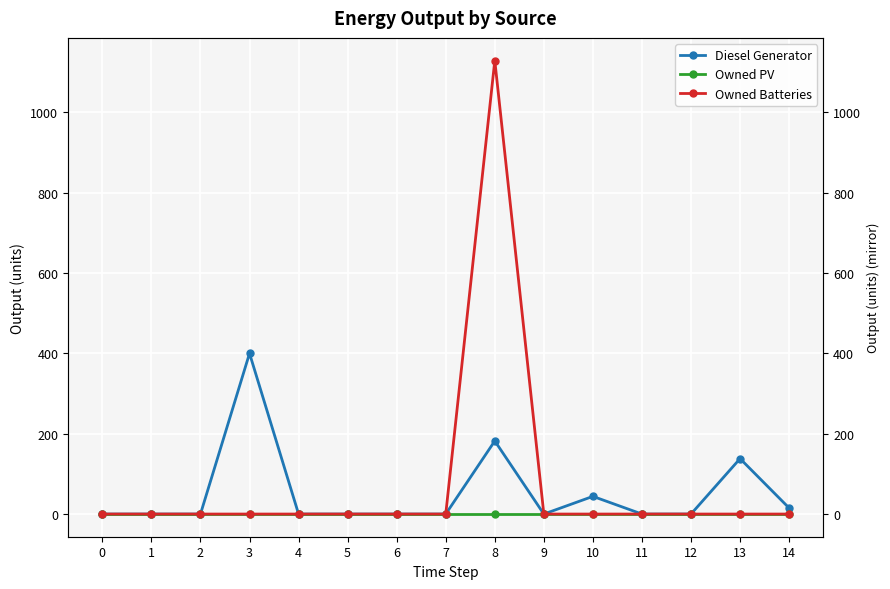

True or false: Diesel Generator and Owned PV intersect in this chart.

False